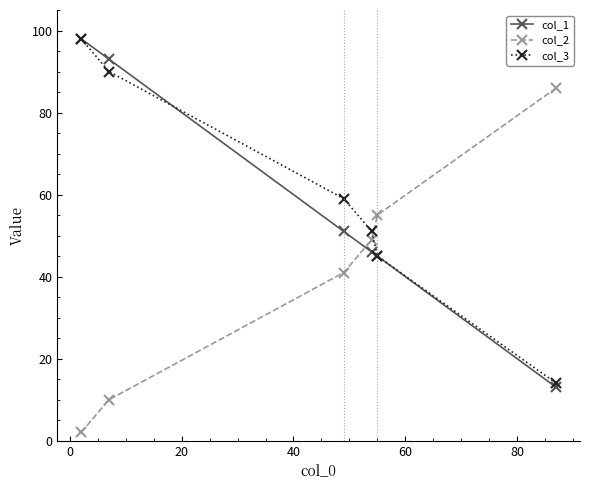

How many lines are shown in the chart?

3